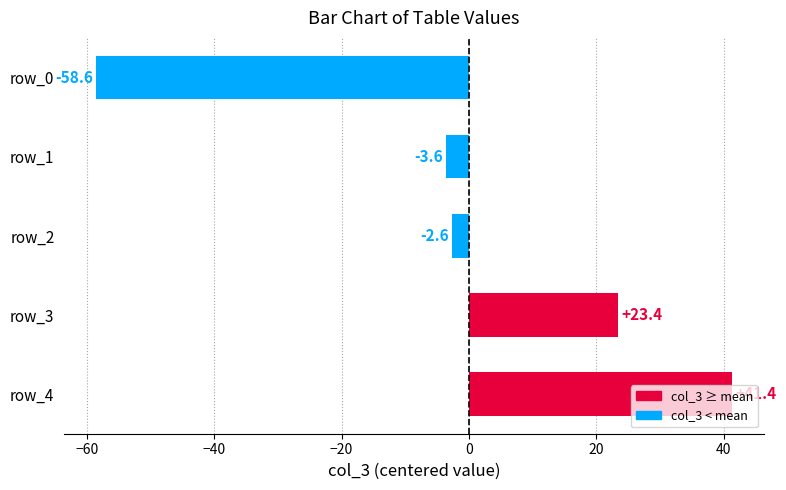

The chart shows a value of -18.3 at row_0. True or false?

False